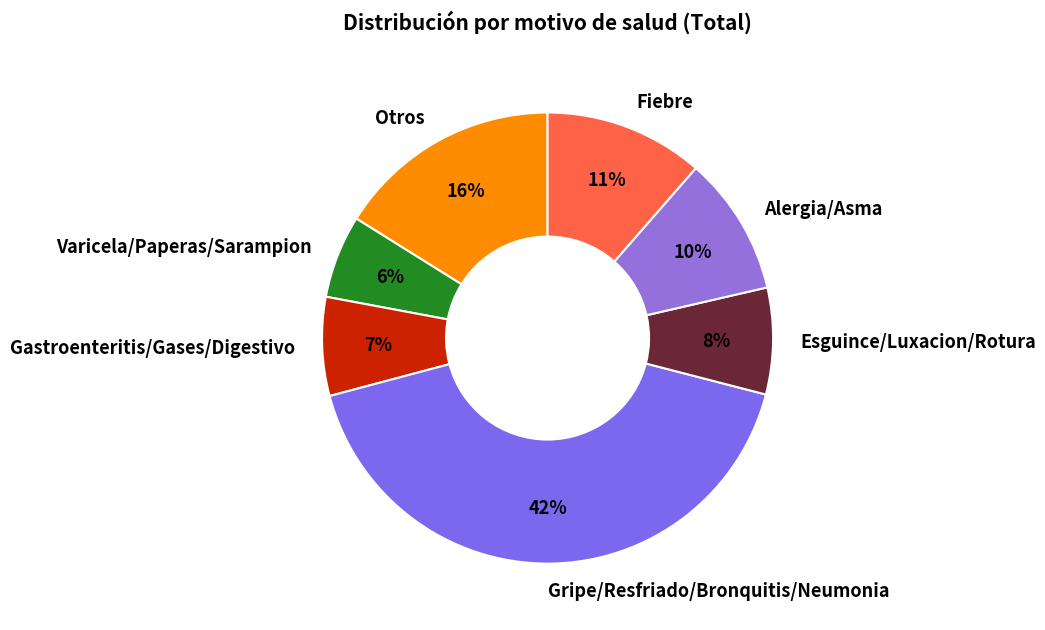

How many segments does this pie chart have?

7